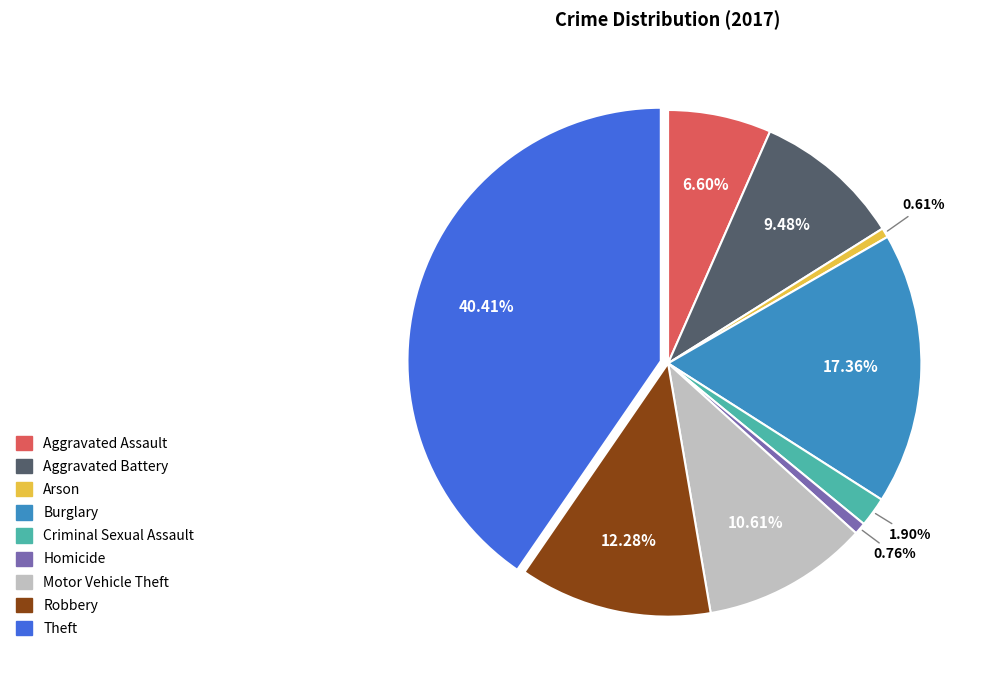

Which has a higher value, Criminal Sexual Assault or Theft?

Theft